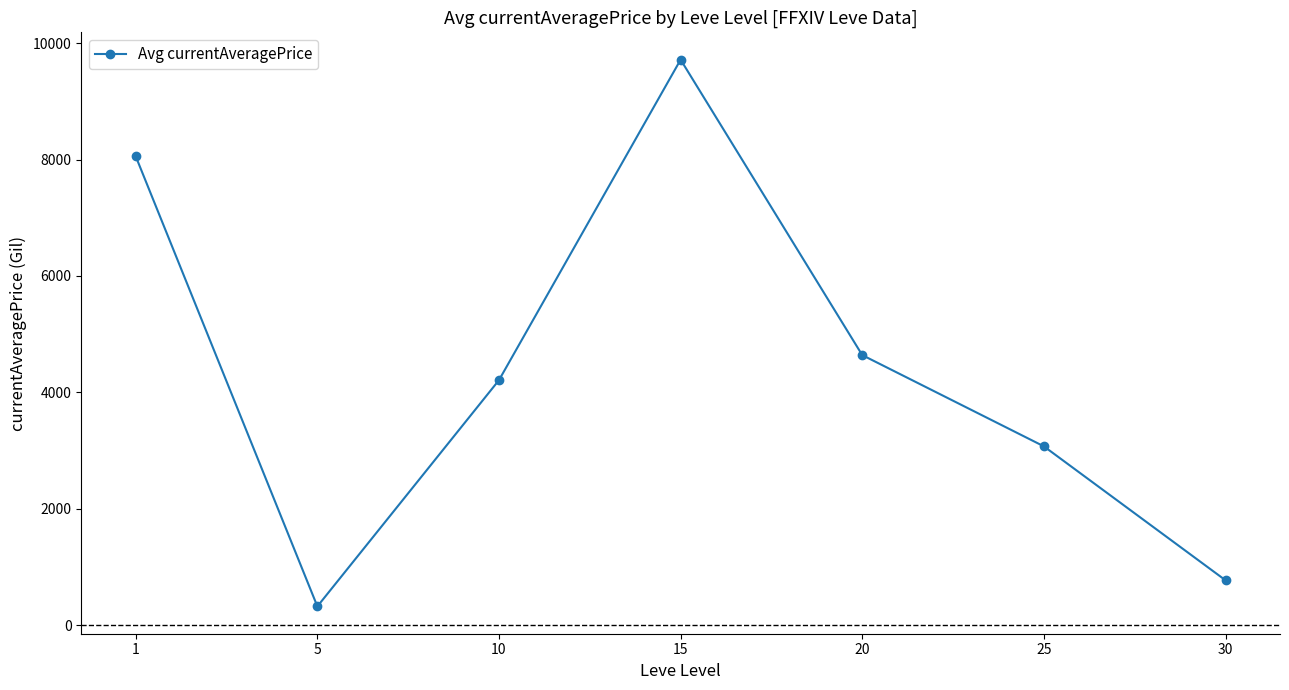

List the labels in order of value, largest first.

15, 1, 20, 10, 25, 30, 5